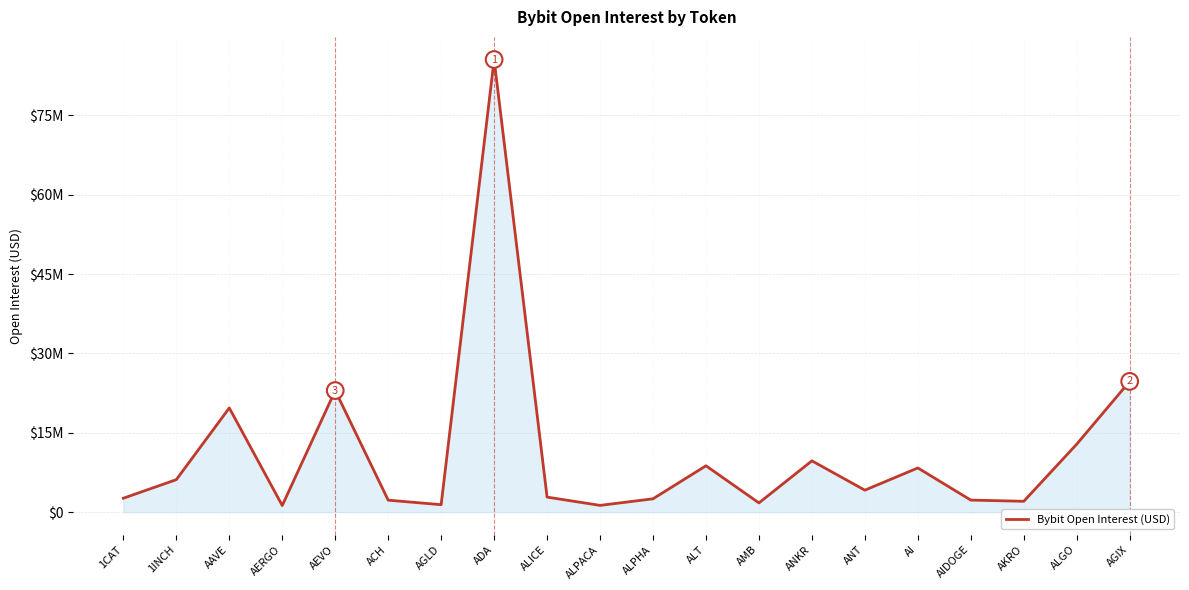

Rank the categories by value from highest to lowest.

ADA, AGIX, AEVO, AAVE, ALGO, ANKR, ALT, AI, 1INCH, ANT, ALICE, 1CAT, ALPHA, AIDOGE, ACH, AKRO, AMB, AGLD, ALPACA, AERGO